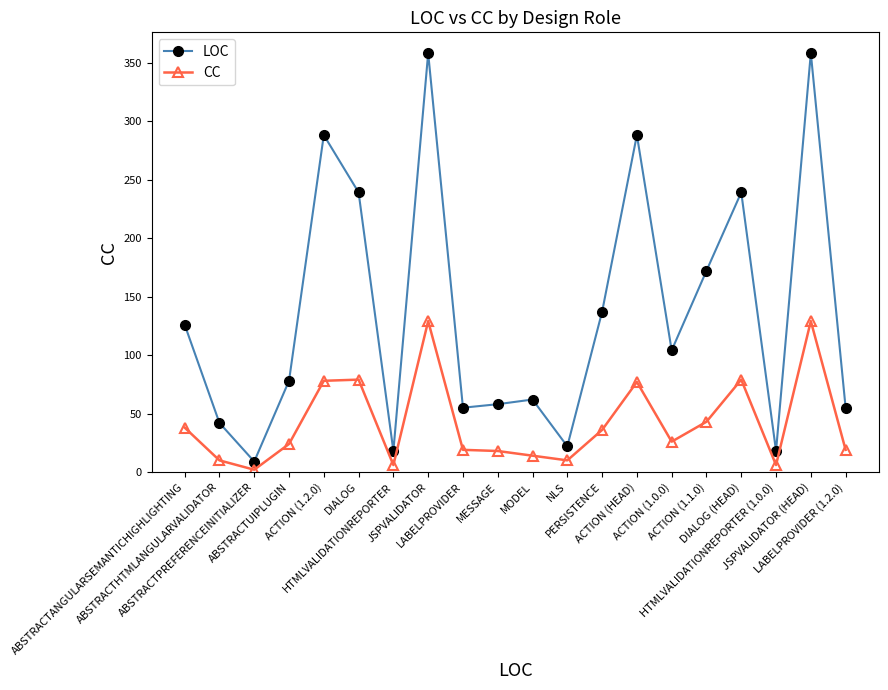

Rank the series by their average value, from highest to lowest.

LOC, CC